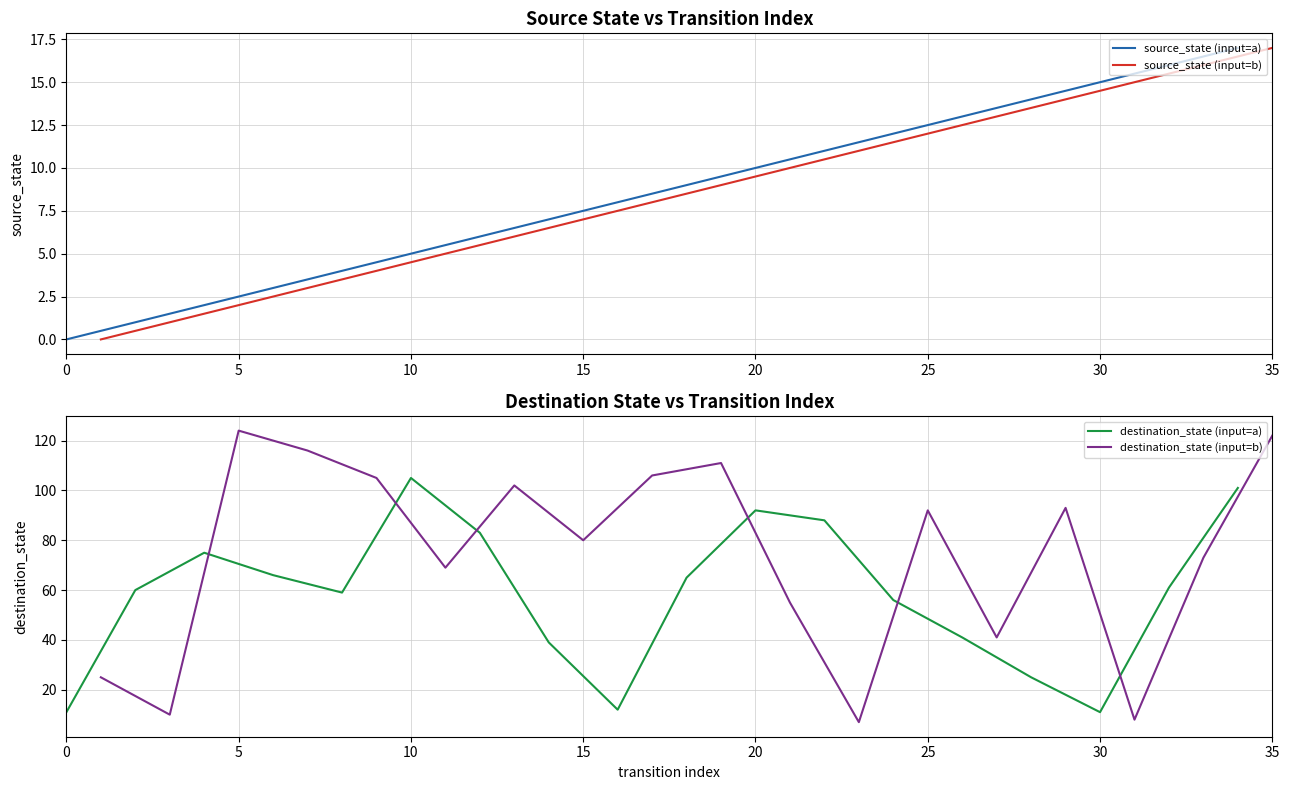

Is it true that destination_state (input=a) equals 105 at 10?

True